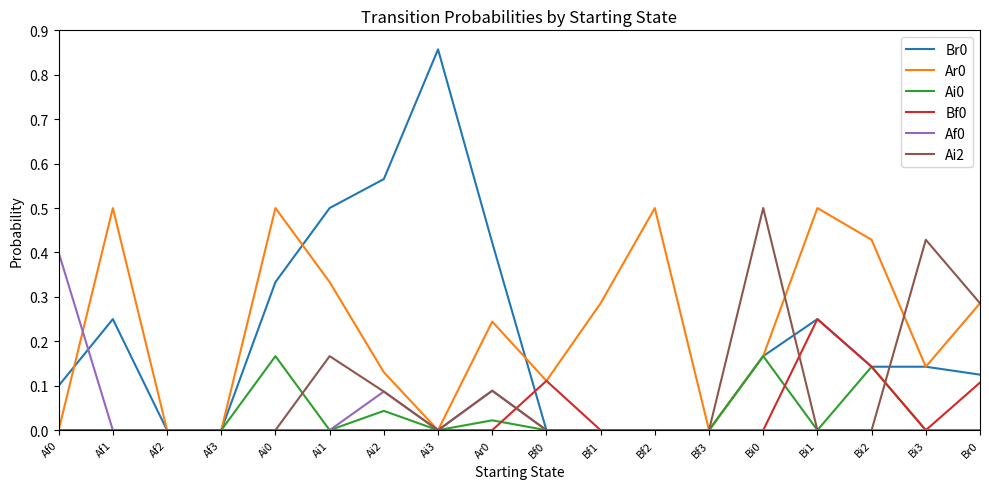

Which category has the highest value in the Br0 series?

Ai3